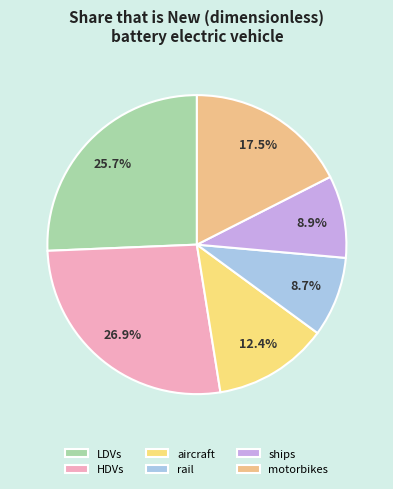

What percentage do HDVs and ships together represent?

35.8%